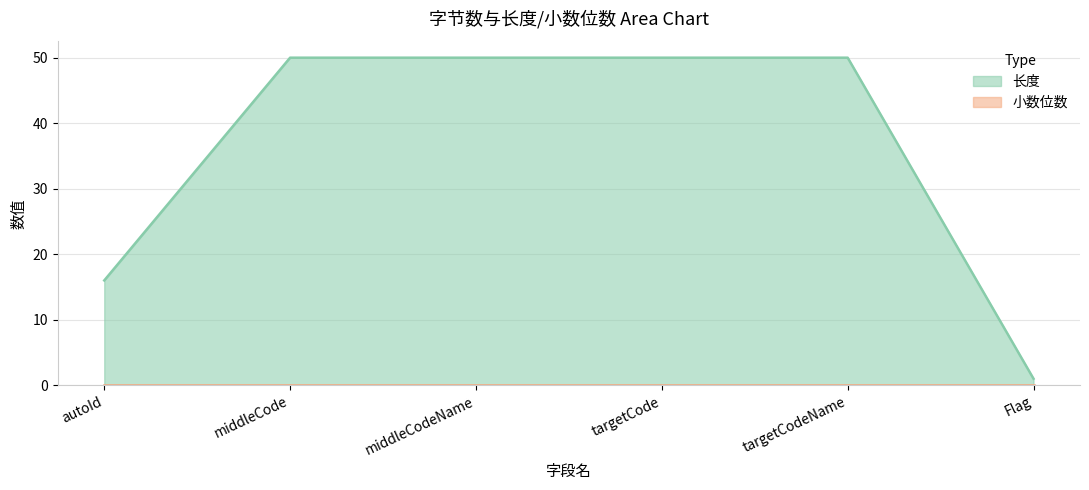

Count the number of categories in the chart.

6